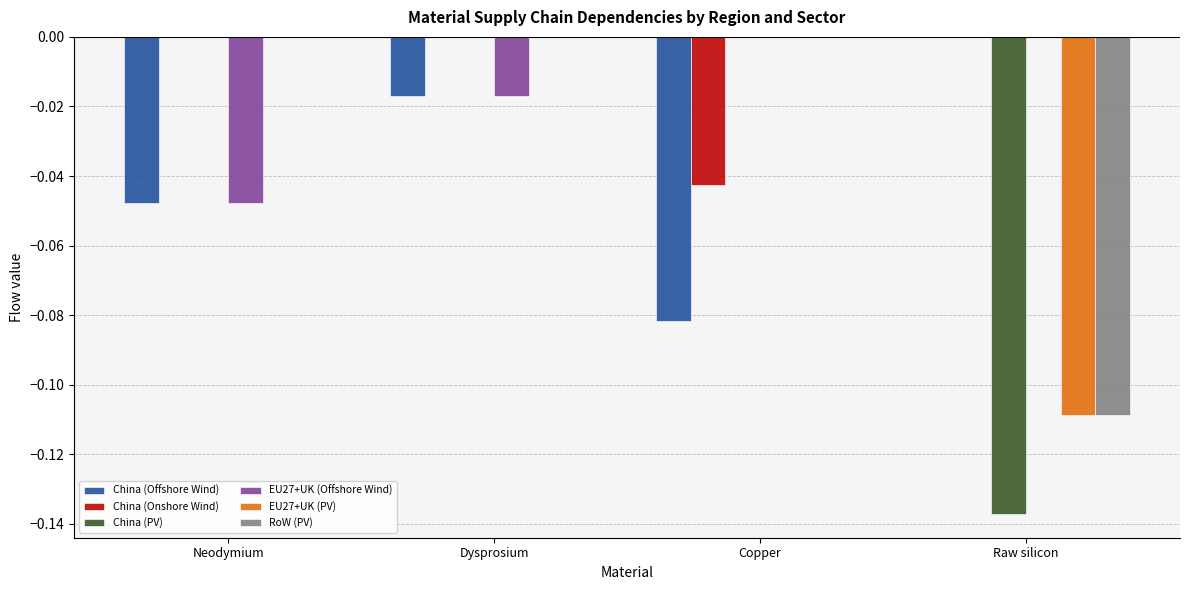

Are the bars horizontal?

No